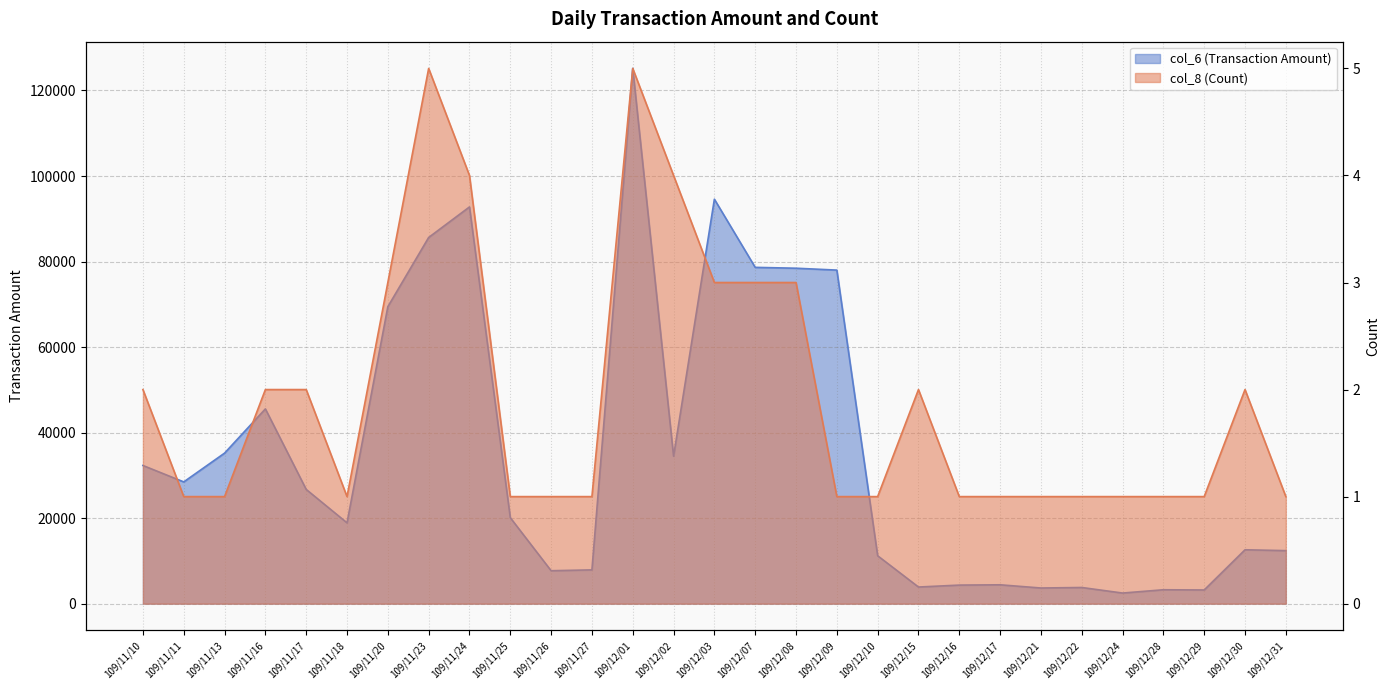

The col_6 (Transaction Amount) series shows 3890 at 109/12/15. True or false?

True